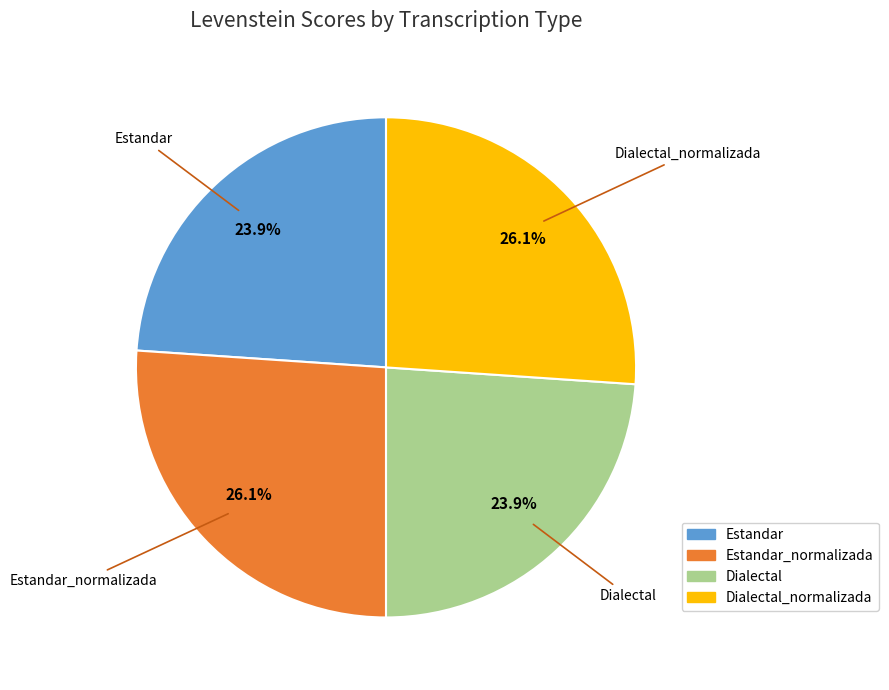

Does any single category account for the majority?

No